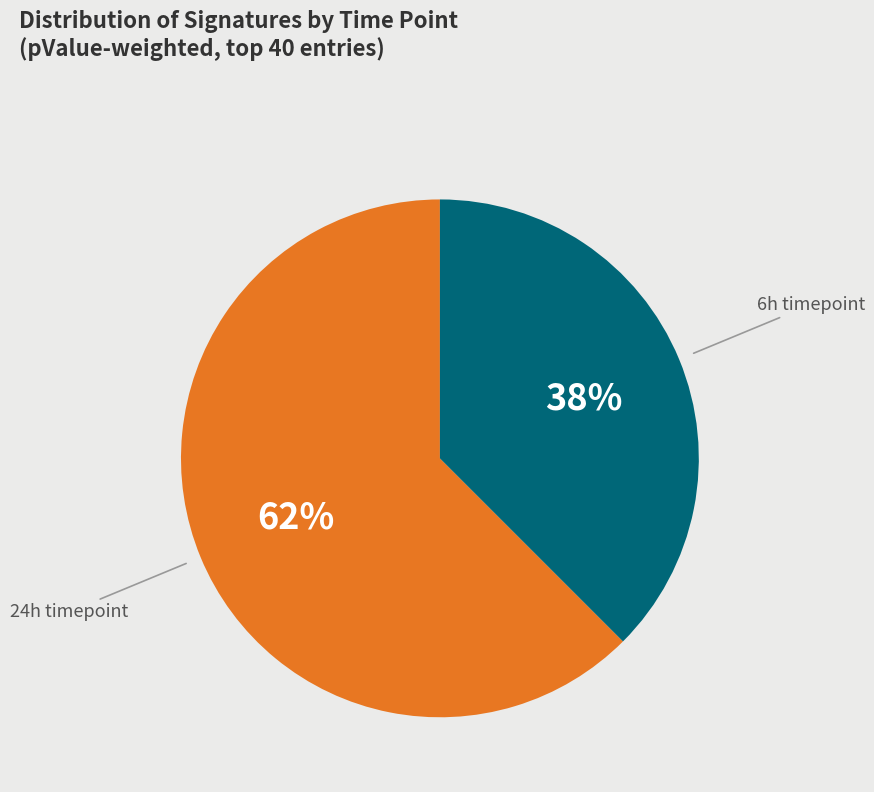

To the nearest percent, what is the average slice percentage?

50%